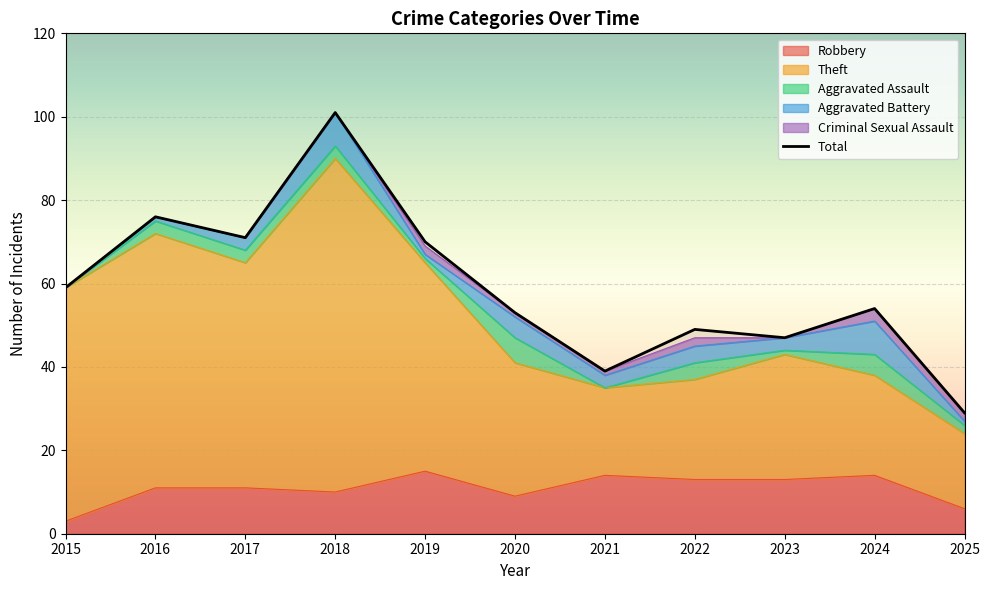

Is it true that Total equals 39 at 2021?

True